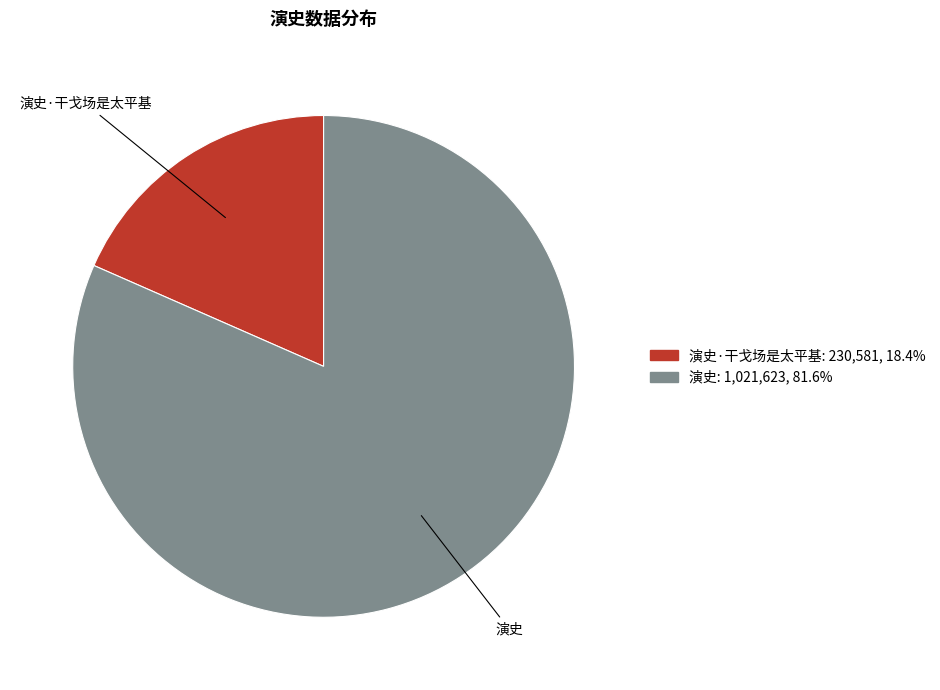

Is there a majority slice in this chart?

Yes